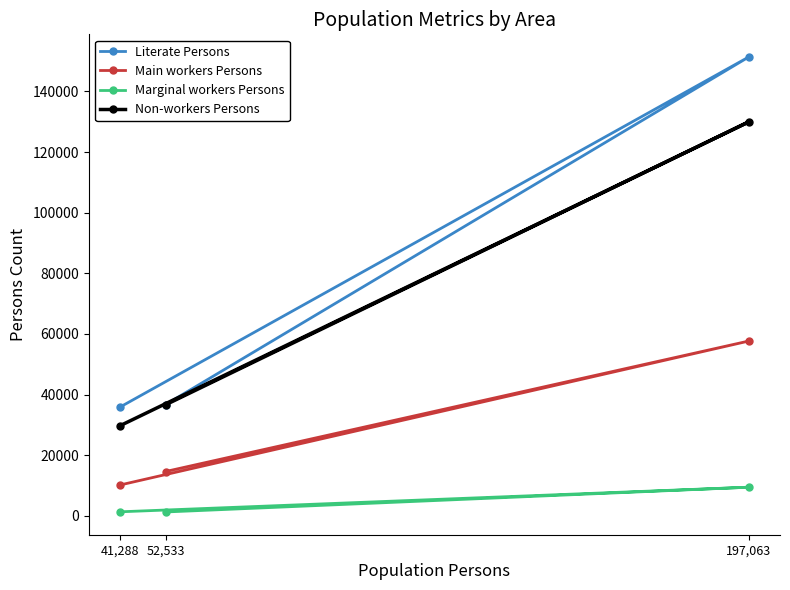

What position from the right is 41,288?

3